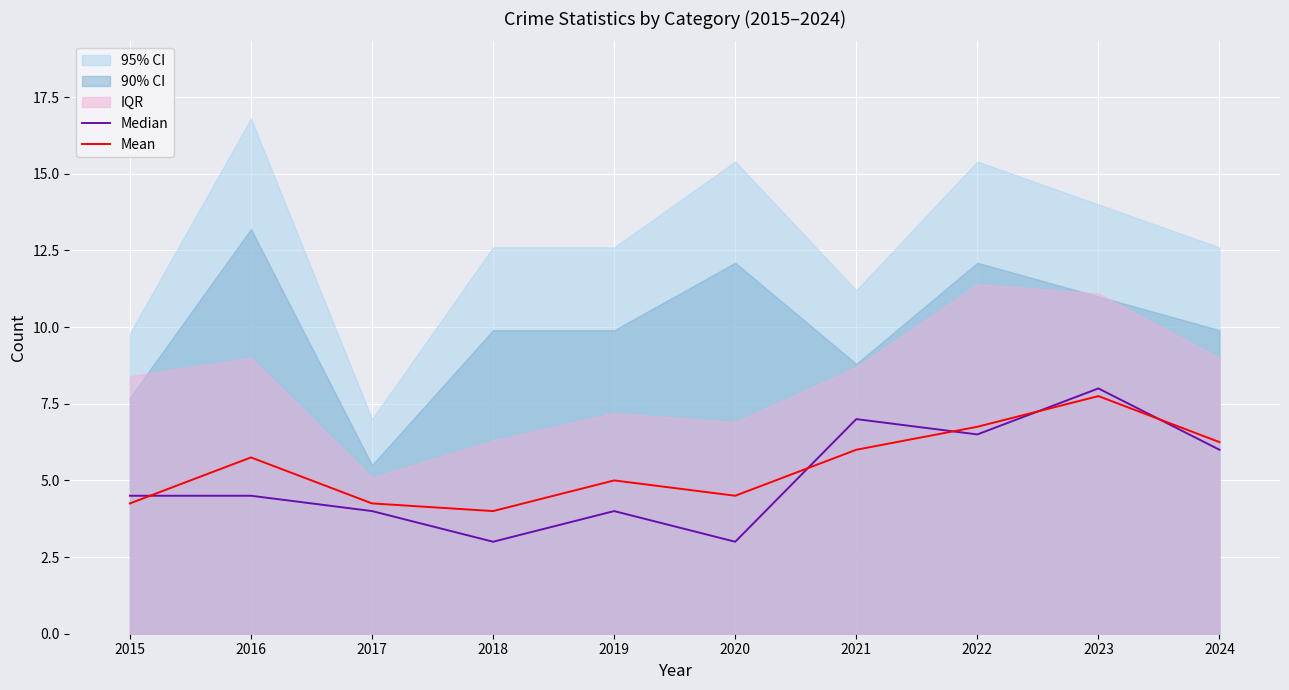

True or false: Median has a value of 2.5 at 2019.

False